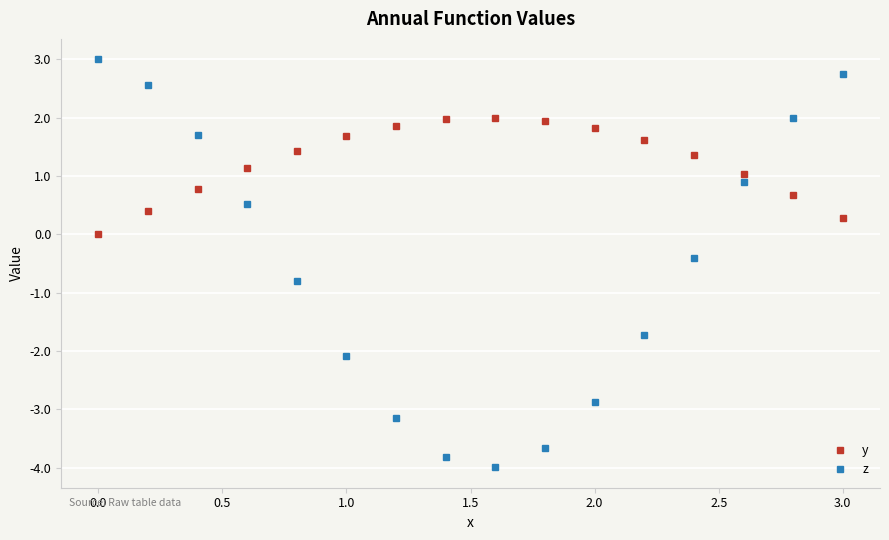

List the series in order of their peak value, lowest first.

y, z